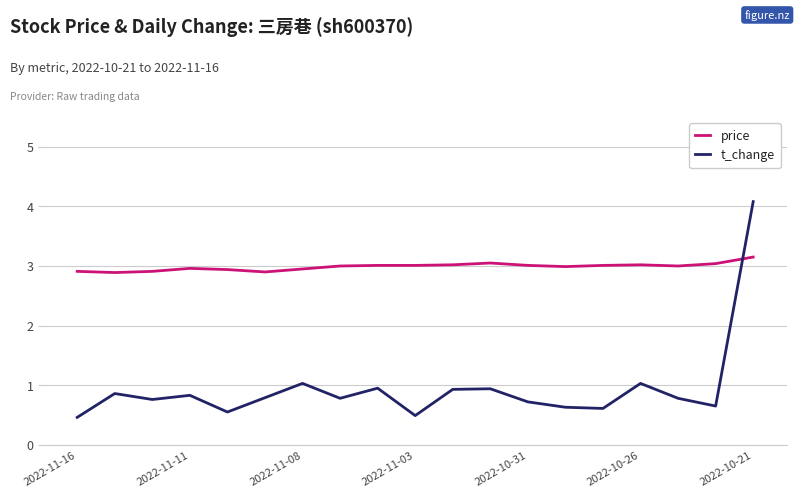

Count the number of categories in the chart.

19